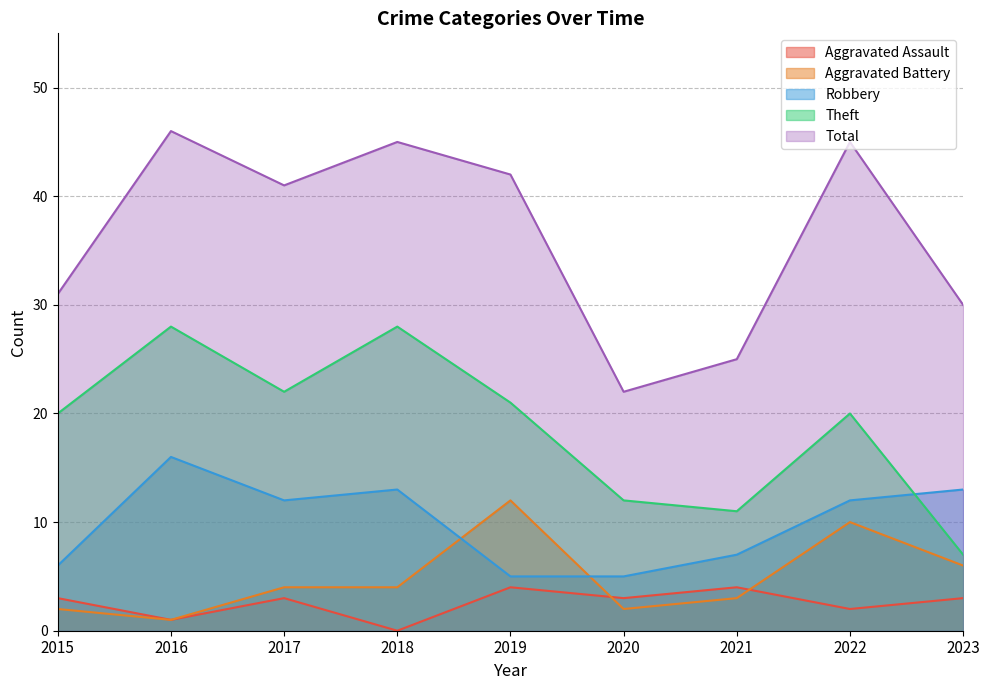

How many interior local valleys does the Total series have?

2